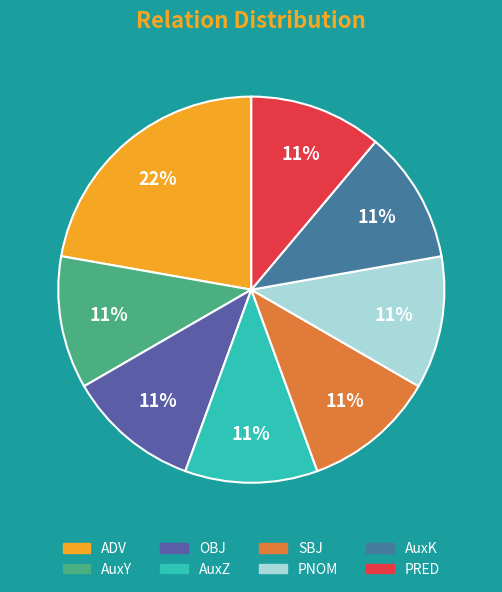

Count the number of slices in the pie.

8